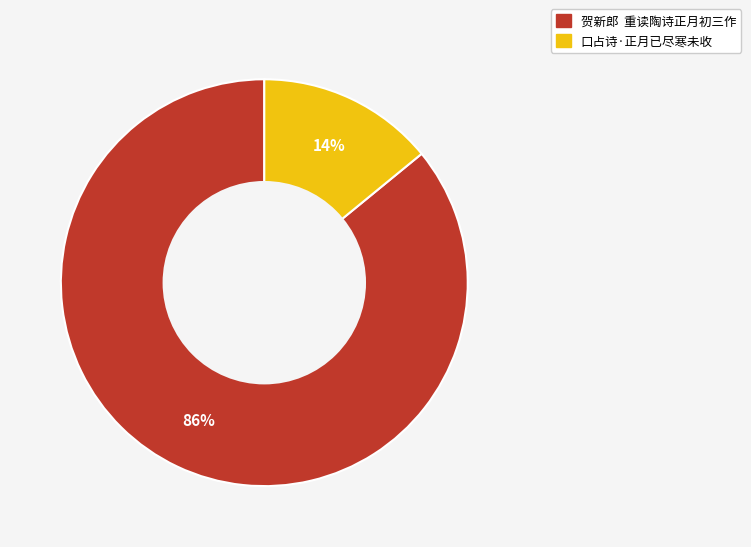

Approximately how many times larger is the value at 贺新郎 重读陶诗正月初三作 compared to 口占诗·正月已尽寒未收?

6.1